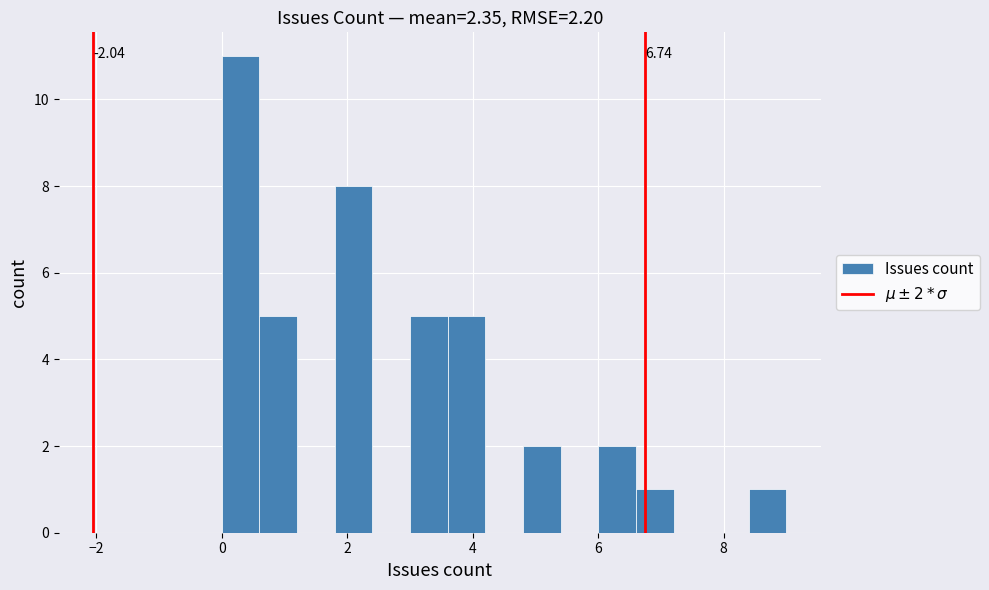

Read against the x-axis, roughly where is the centre of the tallest bar?

0.4